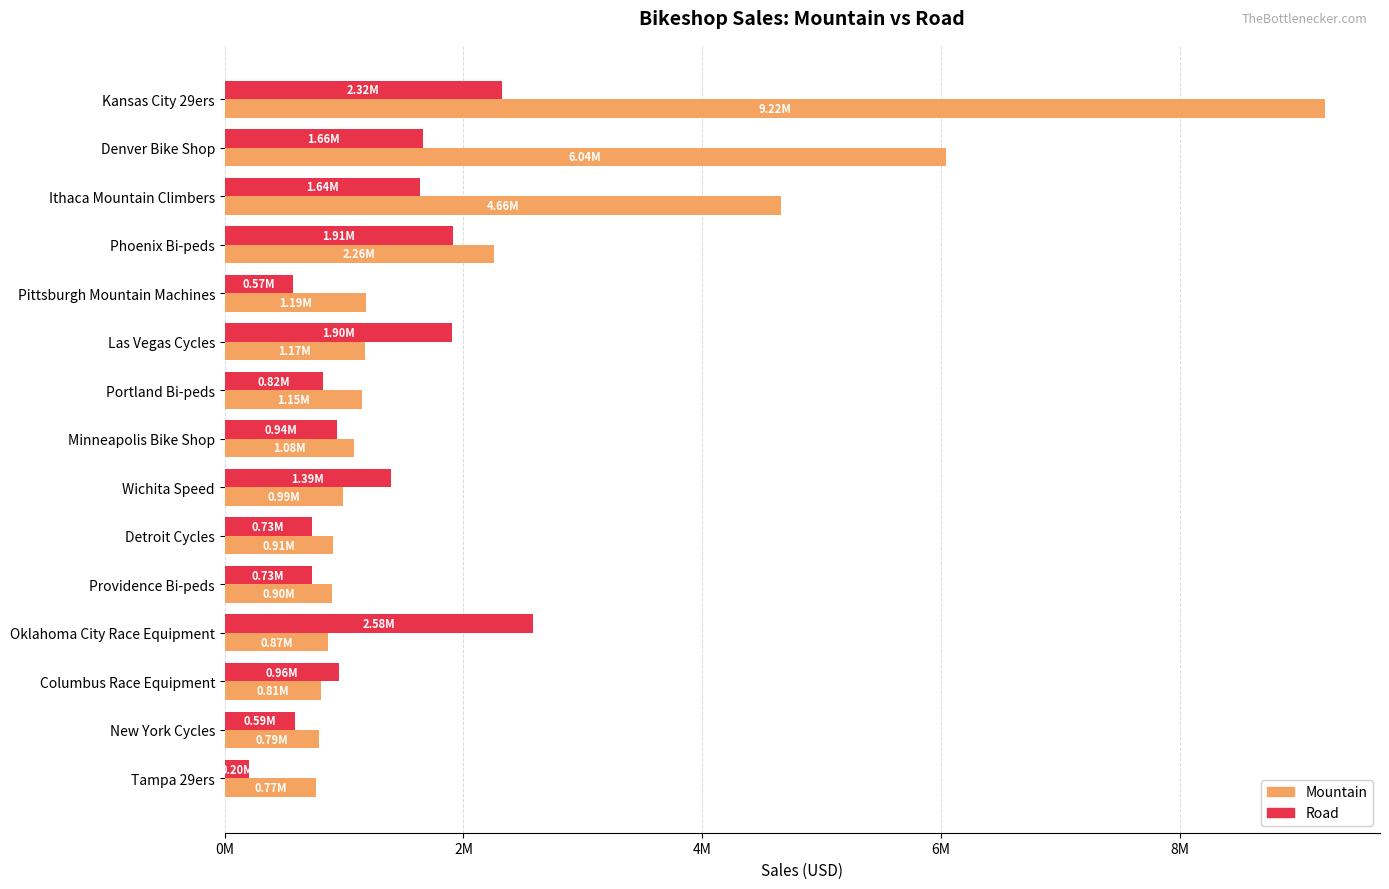

Rank the series by their average value, from highest to lowest.

Mountain, Road